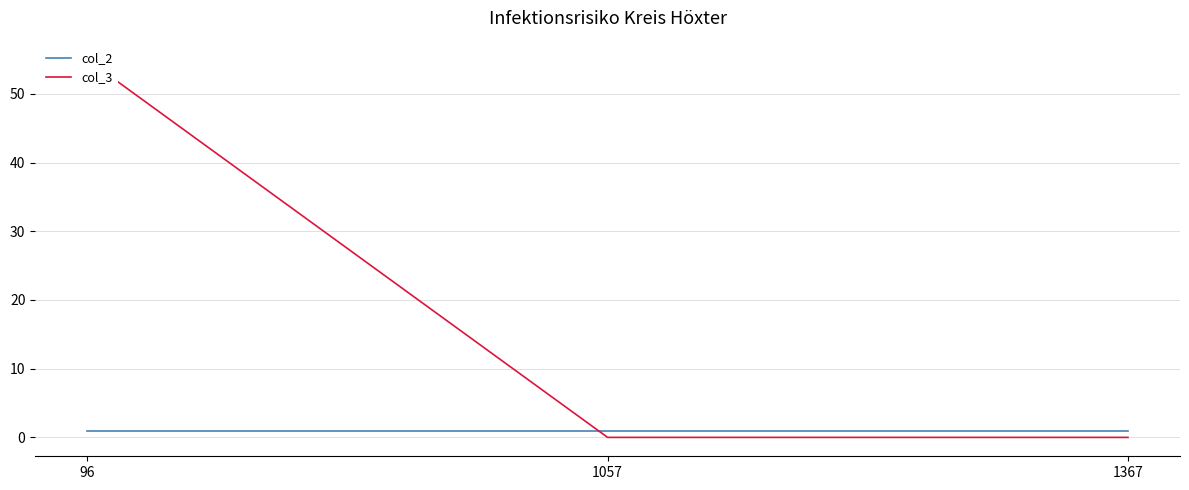

What is the value of the col_2 point at the 1st from the left?

1